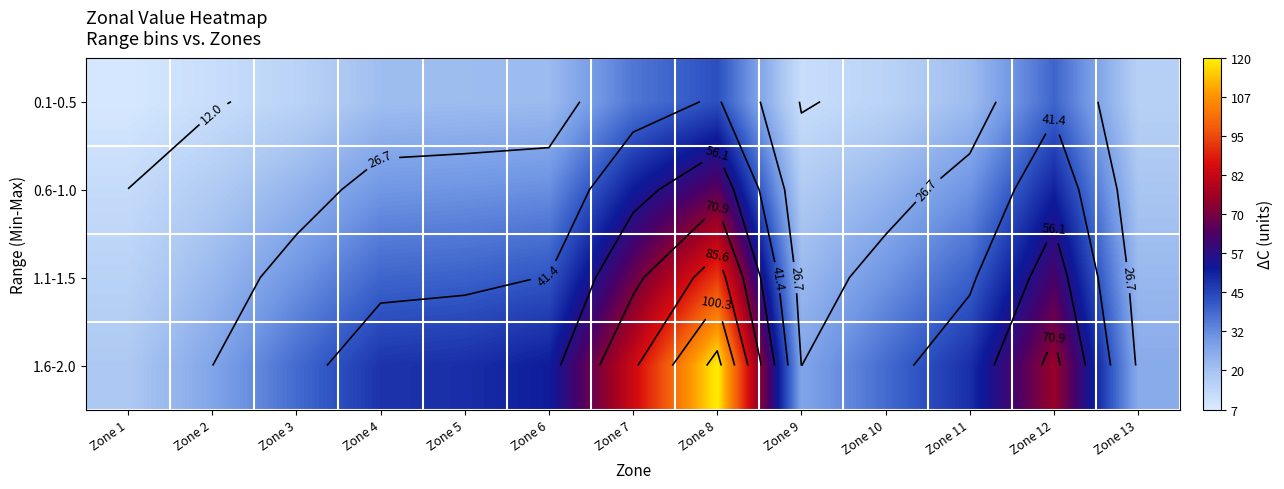

List the labels in order of 0.6-1.0 value, largest first.

Zone 8, Zone 7, Zone 12, Zone 6, Zone 5, Zone 11, Zone 4, Zone 3, Zone 10, Zone 13, Zone 2, Zone 9, Zone 1